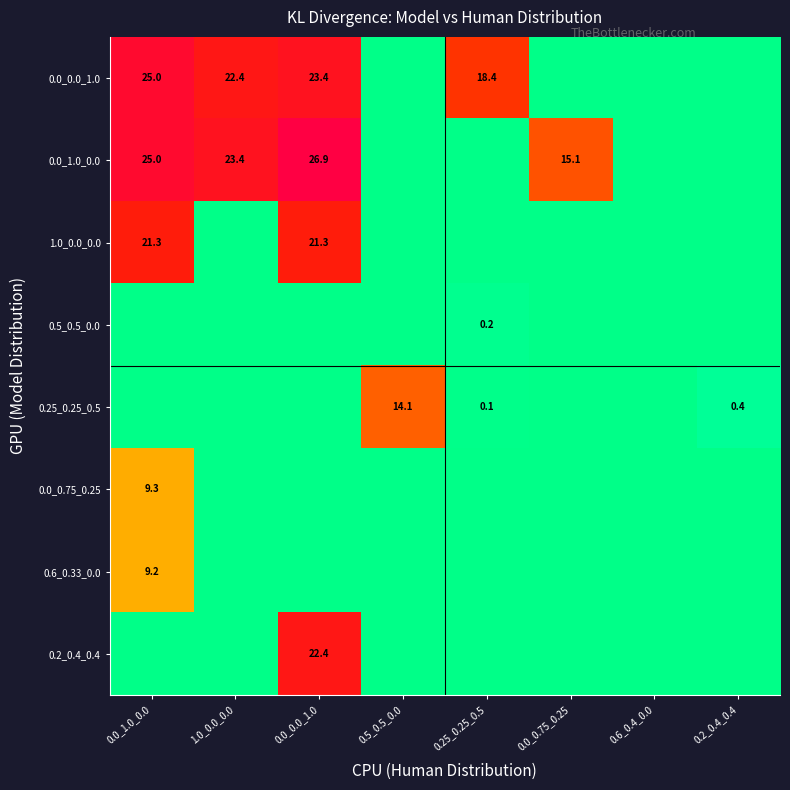

Is it true that 0.0_0.0_1.0 equals 6.4 at 0.0_0.0_1.0?

False